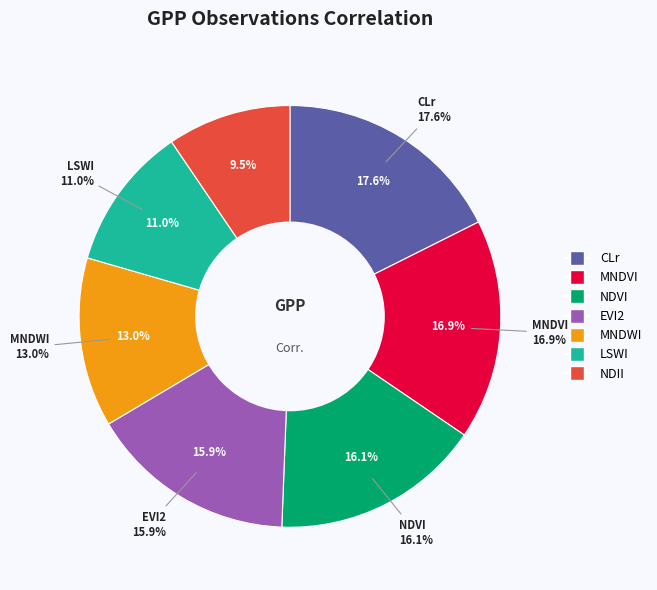

Is EVI2 the majority of the pie?

No